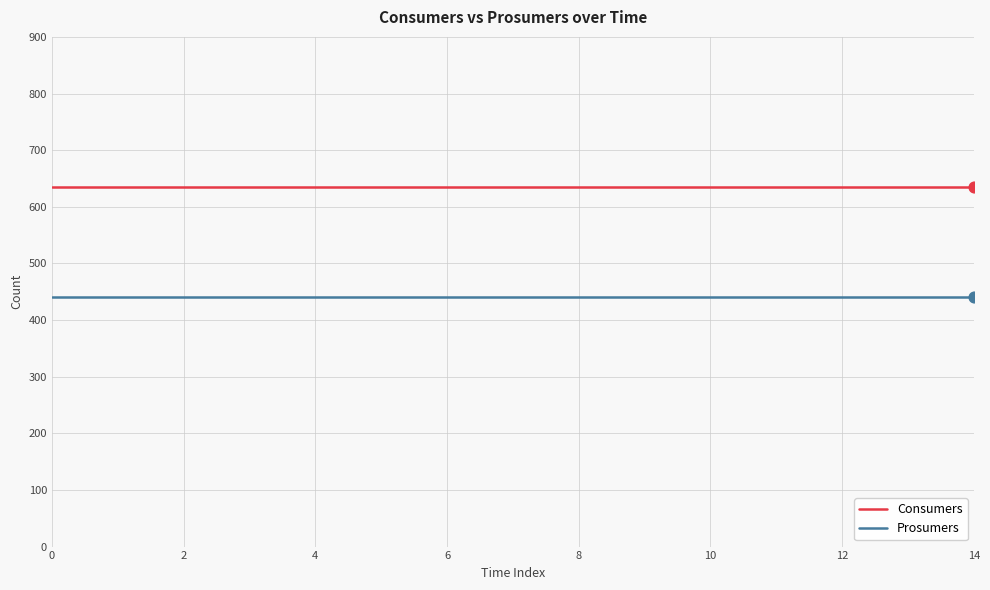

List the series in order of their peak value, lowest first.

Prosumers, Consumers